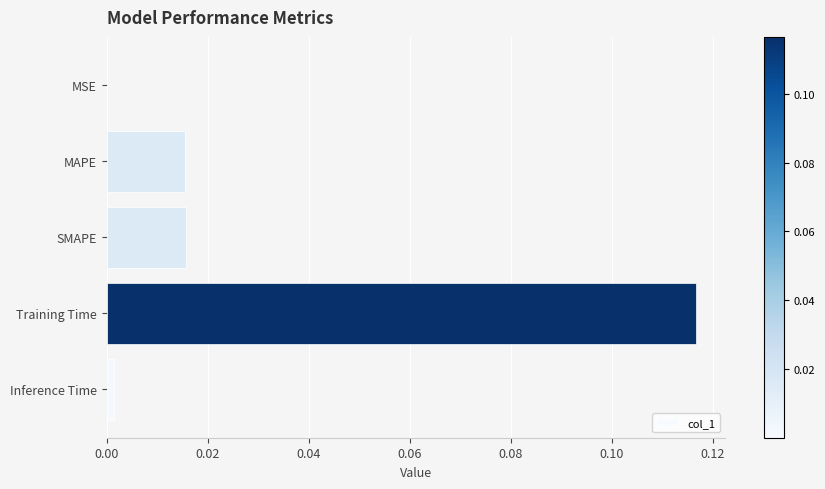

The chart shows a value of 0.0 at Inference Time. True or false?

True